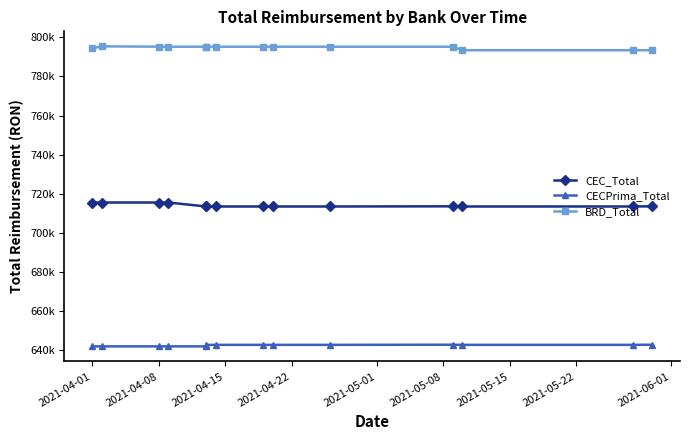

True or false: CECPrima_Total and CEC_Total cross at least once.

False